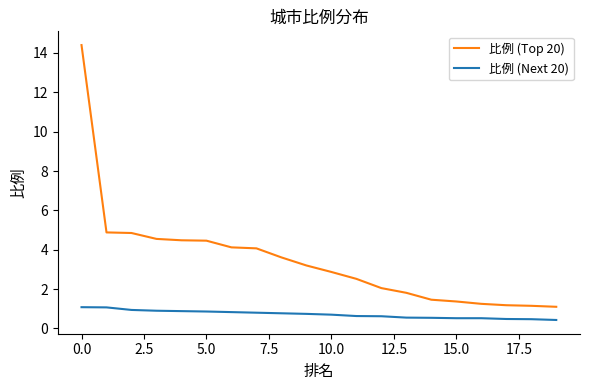

True or false: 比例 (Top 20) and 比例 (Next 20) cross at least once.

False